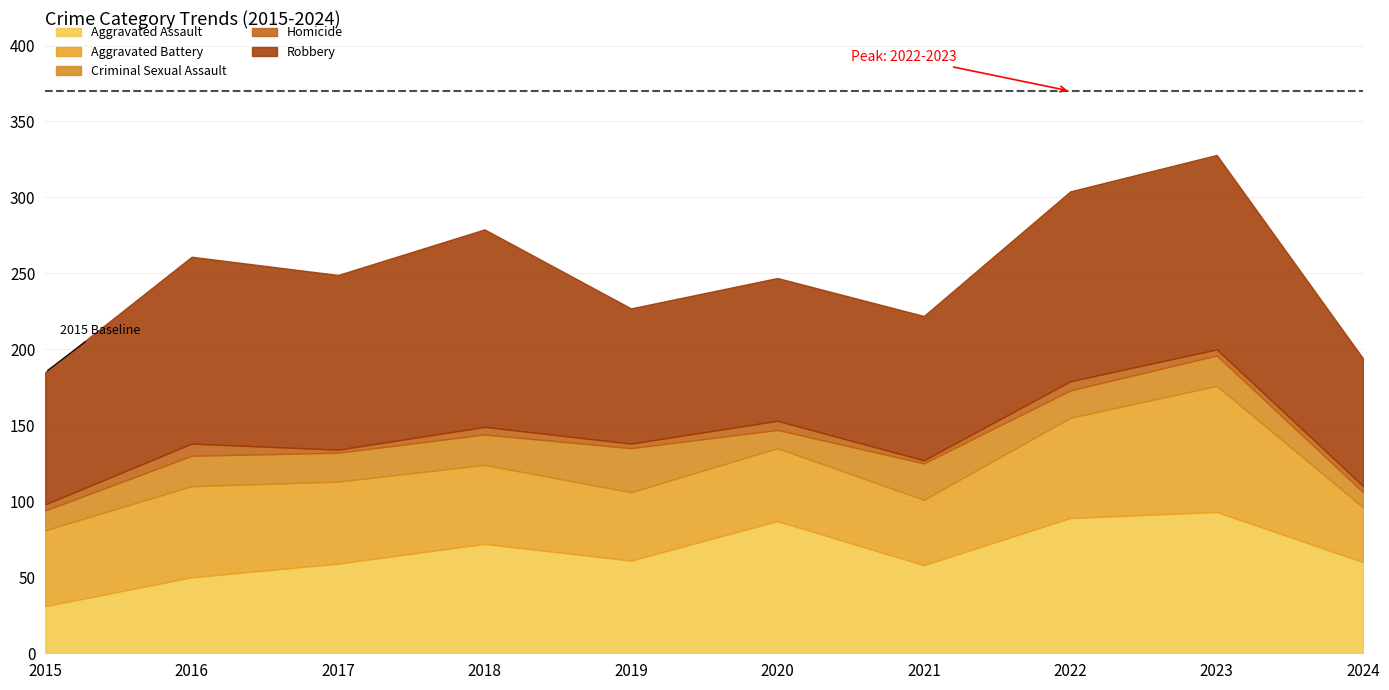

Rank the series by their maximum value, from lowest to highest.

Homicide, Criminal Sexual Assault, Aggravated Battery, Aggravated Assault, Robbery